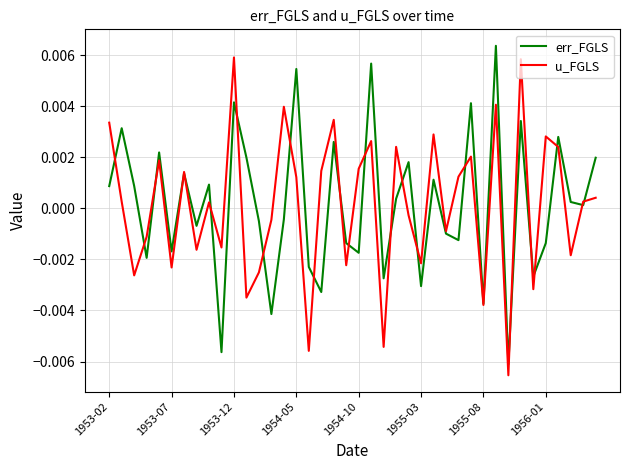

Which series has the largest range (max minus min)?

err_FGLS